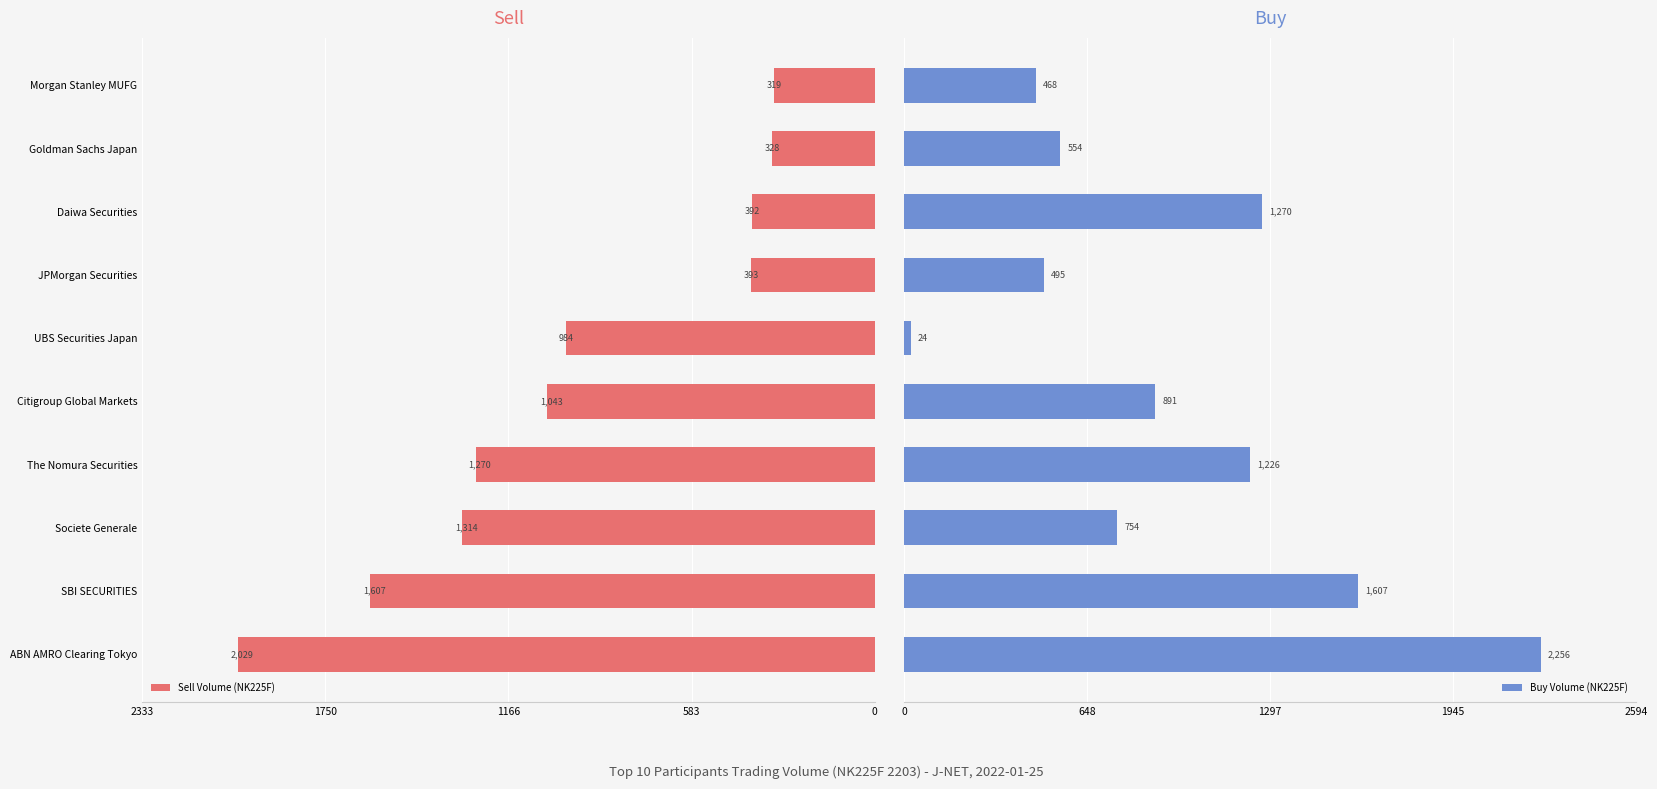

How many bars are there in total?

20